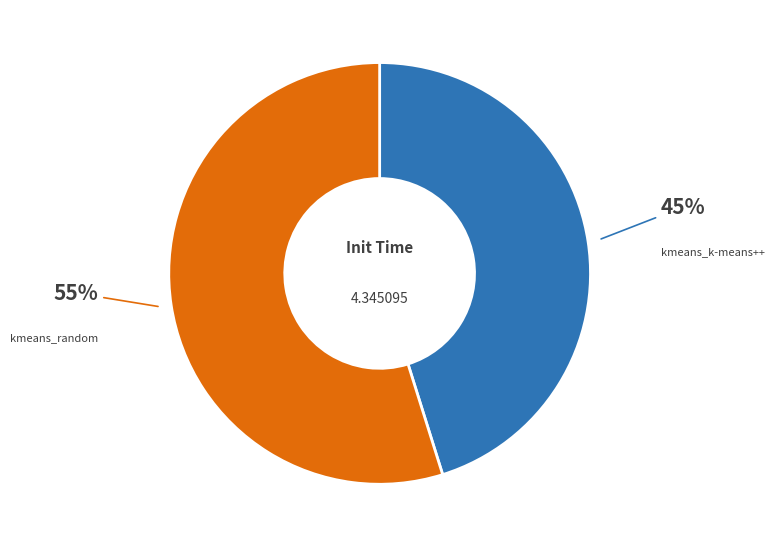

How many slices are in this pie chart?

2